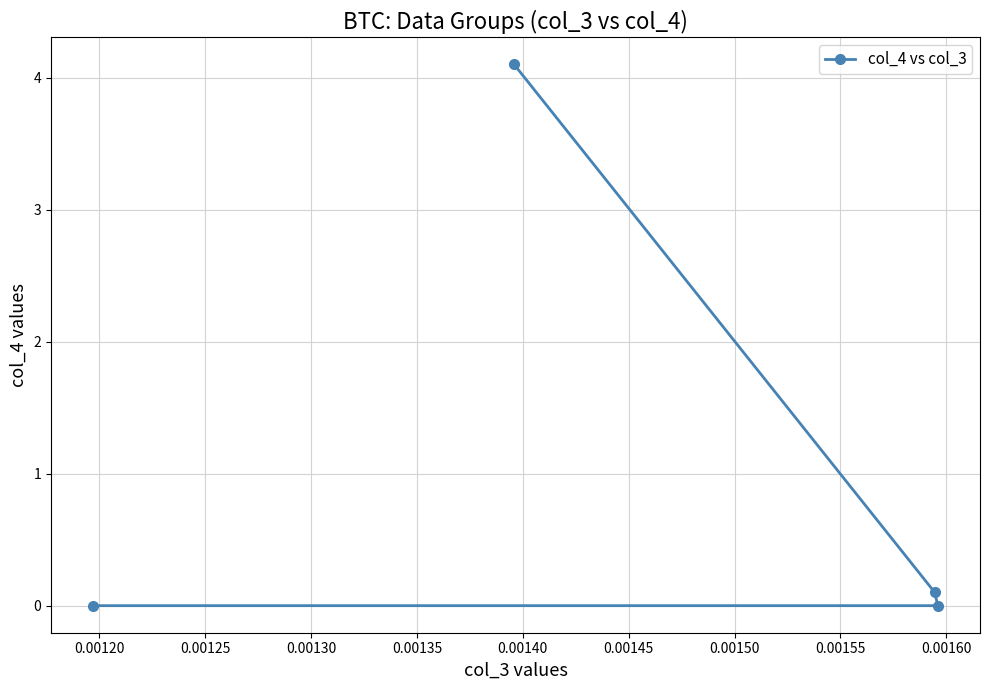

What is the sum of all values?

4.2